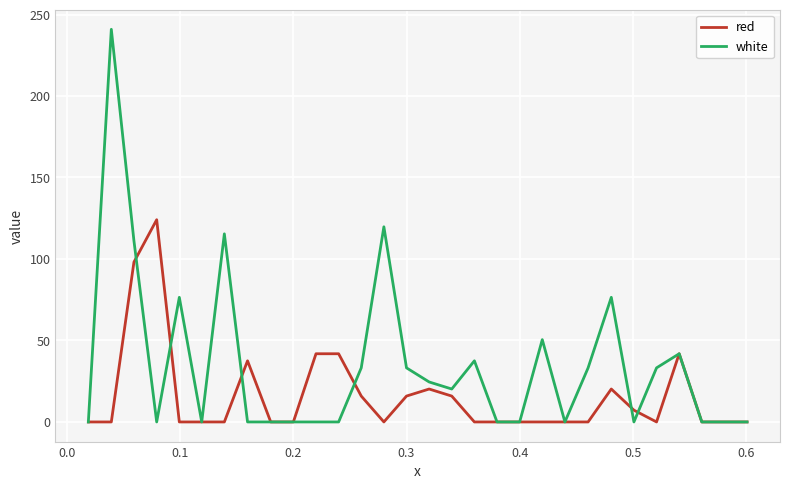

Which series has the largest range (max minus min)?

white